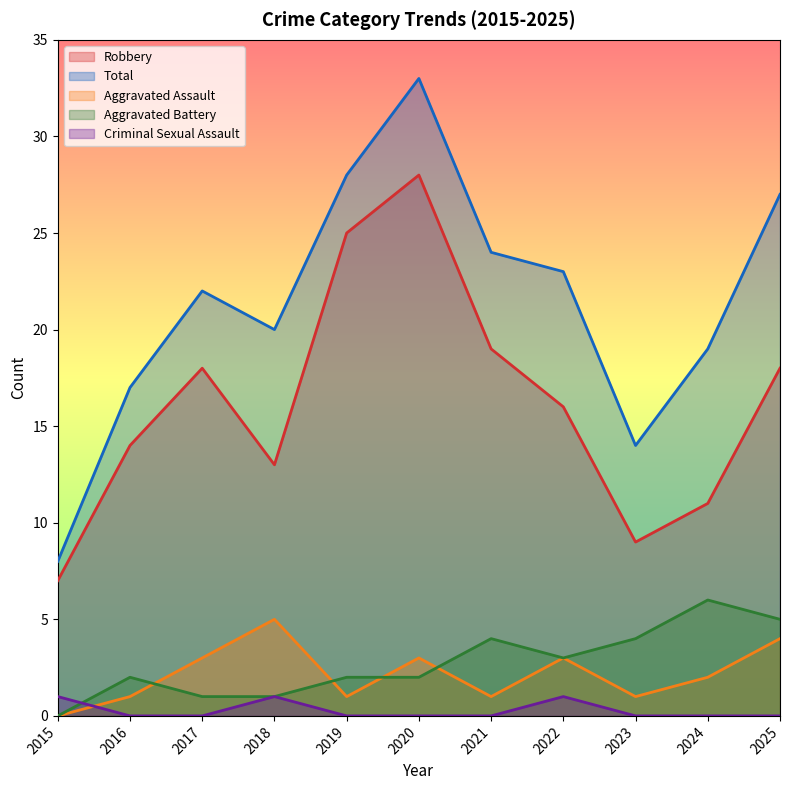

Count the number of categories in the chart.

11